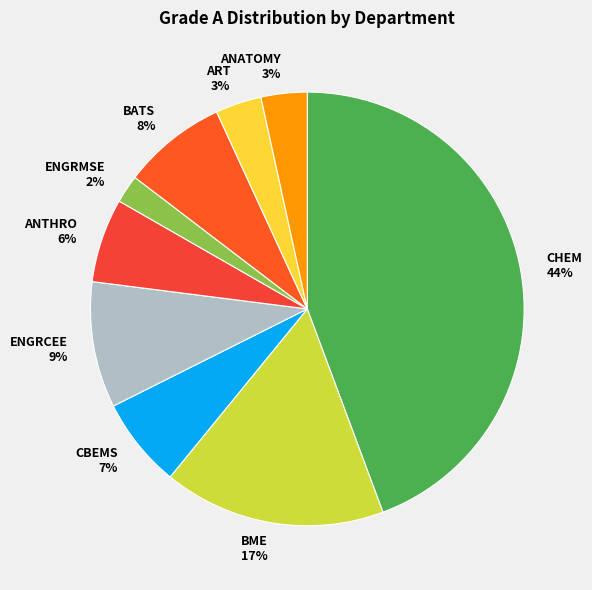

To the nearest percent, what is the average slice percentage?

11%